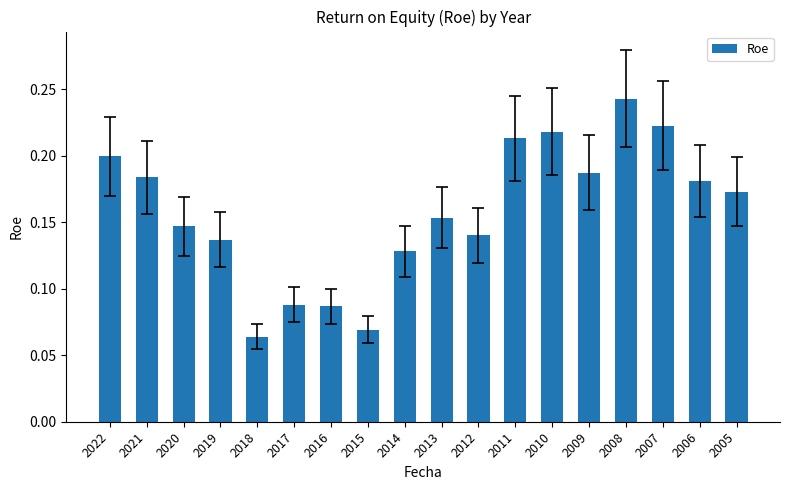

What is the change in value from 2022 to 2012?

-0.1